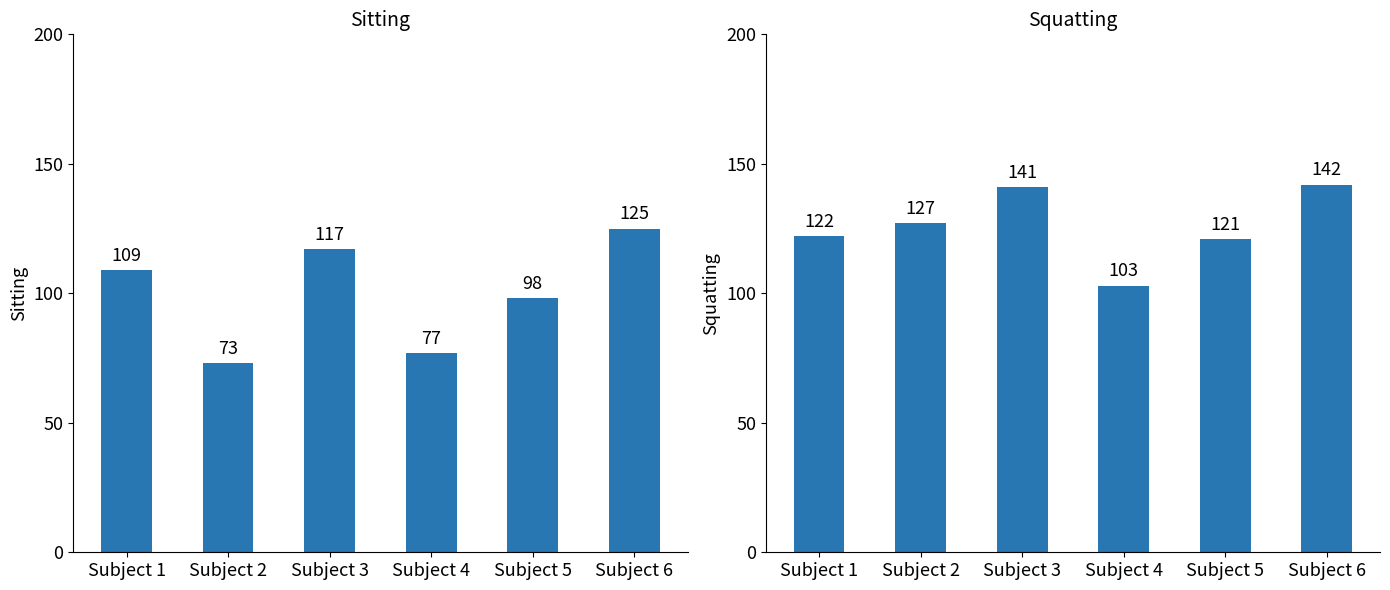

What is the highest value of the Sitting series?

125